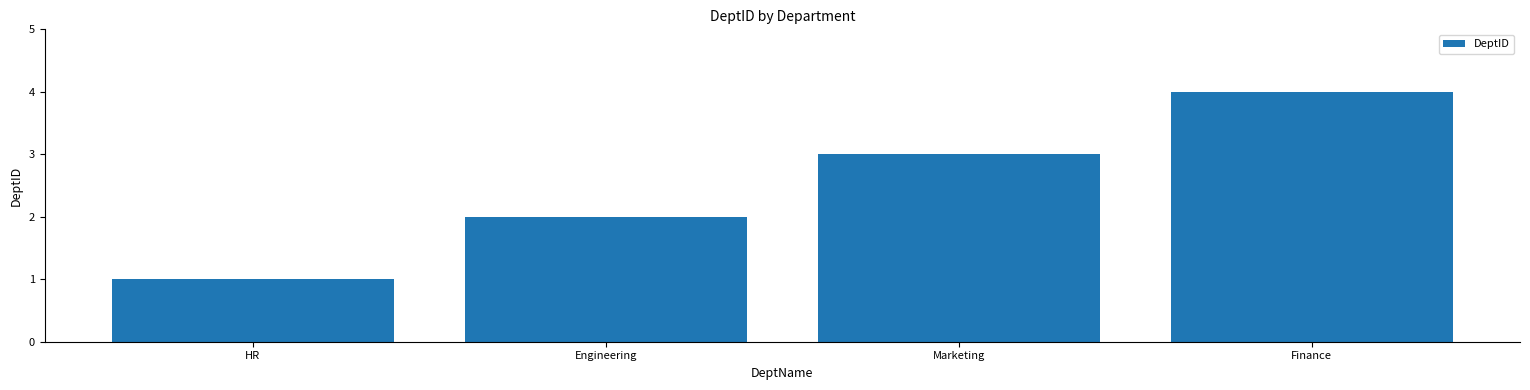

What is the sum of the values at Finance and Engineering?

6